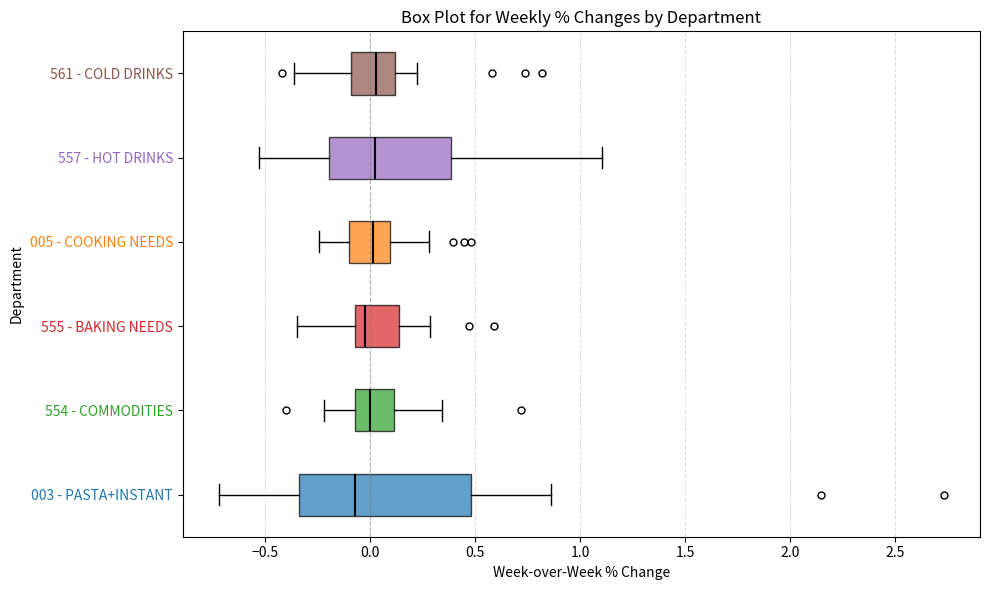

Reading bottom to top, transcribe this box plot: for each box, give where its median line is, the range the box spans, and where its two whiskers end, as read against the x-axis. The values are not printed on the chart, so give them approximately, as read against the axis.

003 - PASTA+INSTANT: median -0.05, box -0.35 to 0.50, whiskers -0.70 to 0.85
554 - COMMODITIES: median 0.00, box -0.05 to 0.10, whiskers -0.20 to 0.35
555 - BAKING NEEDS: median 0.00, box -0.05 to 0.15, whiskers -0.35 to 0.30
005 - COOKING NEEDS: median 0.00, box -0.10 to 0.10, whiskers -0.25 to 0.30
557 - HOT DRINKS: median 0.05, box -0.20 to 0.40, whiskers -0.55 to 1.10
561 - COLD DRINKS: median 0.05, box -0.10 to 0.10, whiskers -0.35 to 0.20